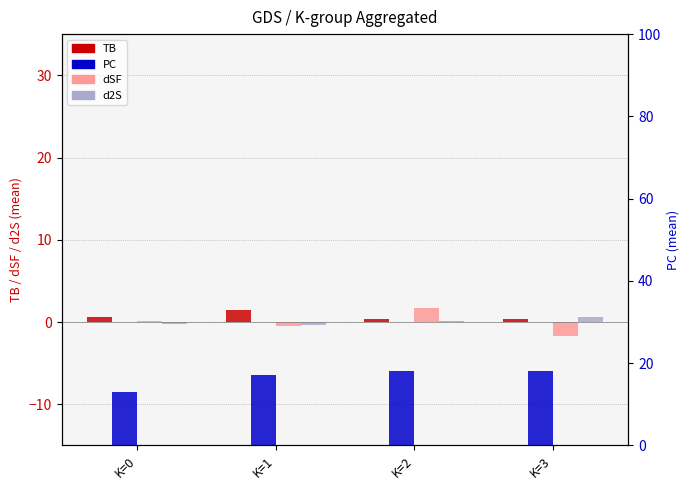

What is the value of the d2S bar at the 2nd from the left?

-0.4